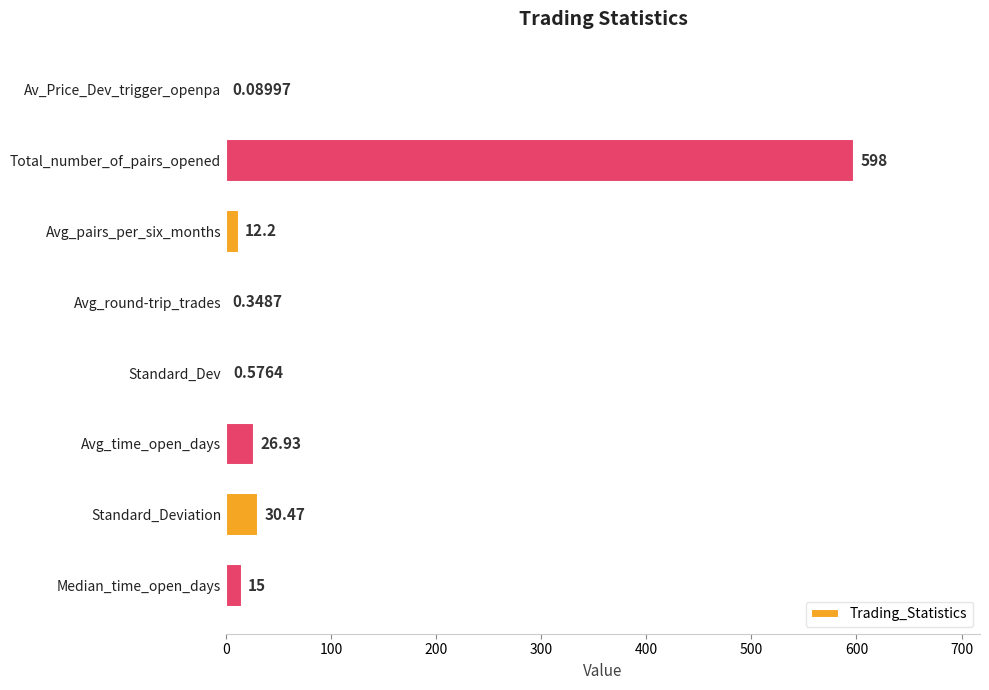

What is the sum of the values at Standard_Dev and Standard_Deviation?

31.0